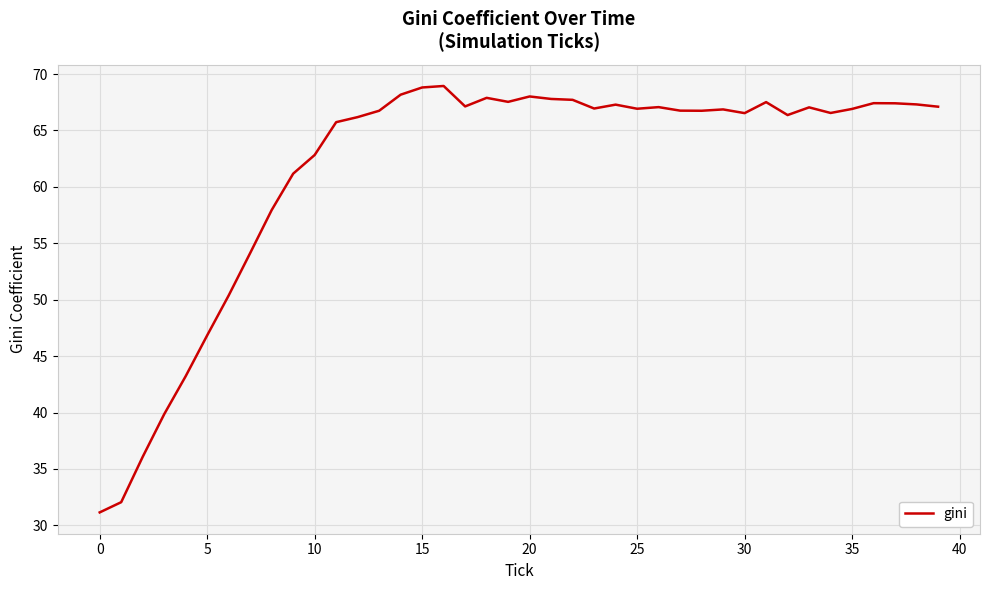

What is the average value?

61.6